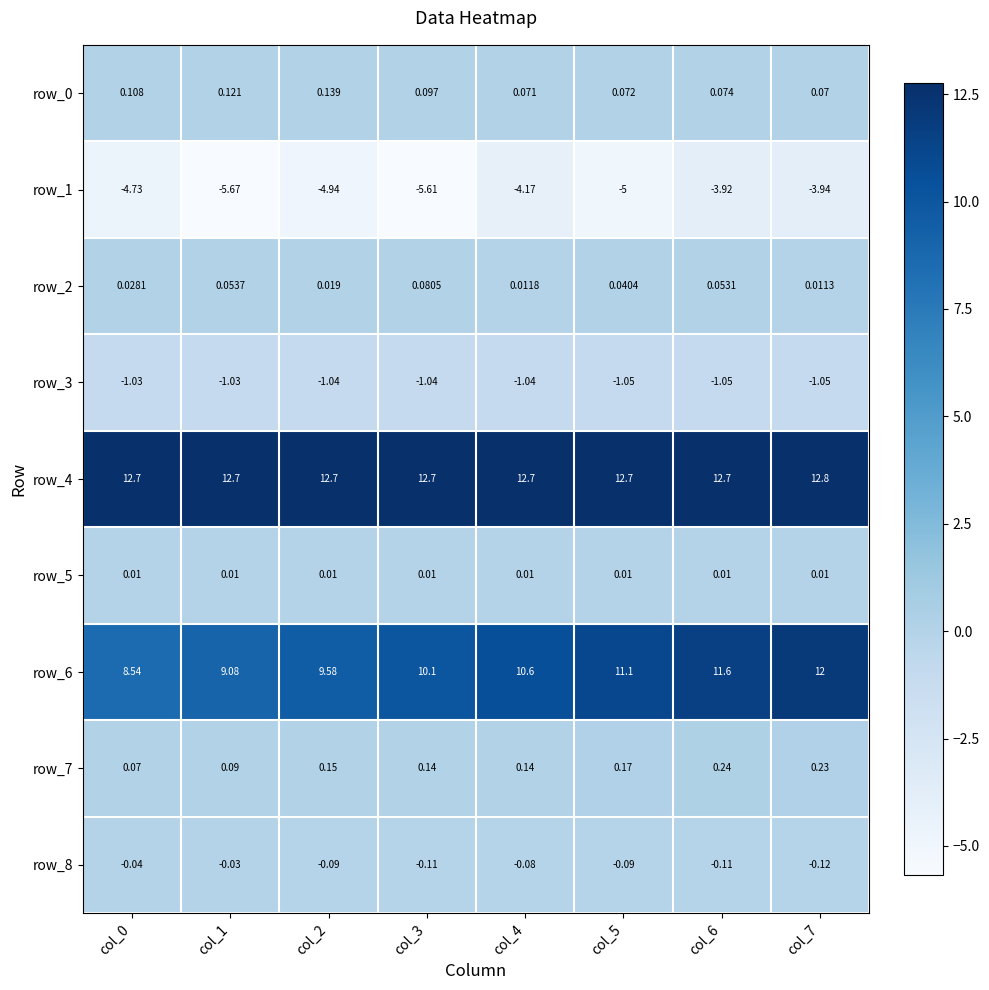

Which label corresponds to the largest value in the chart?

col_7